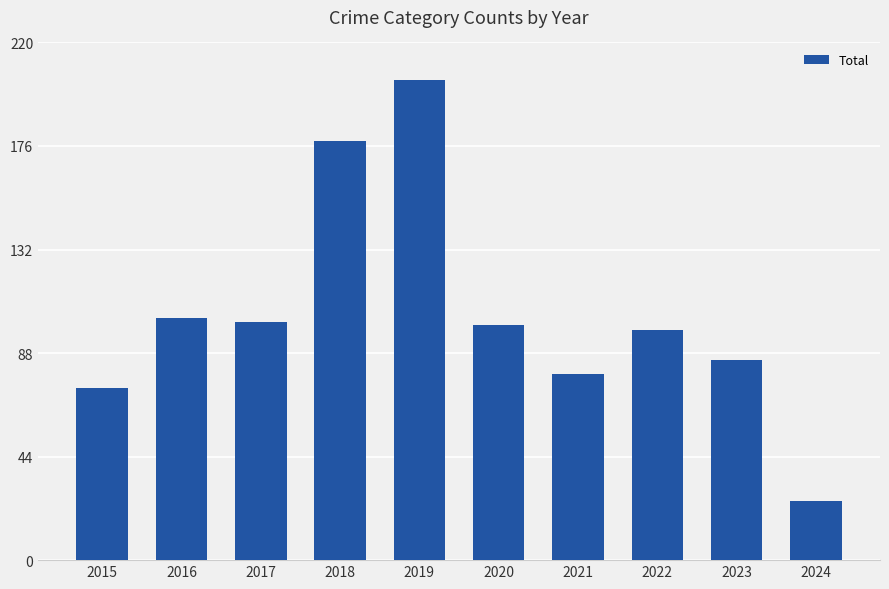

The chart shows a value of 38 at 2015. True or false?

False